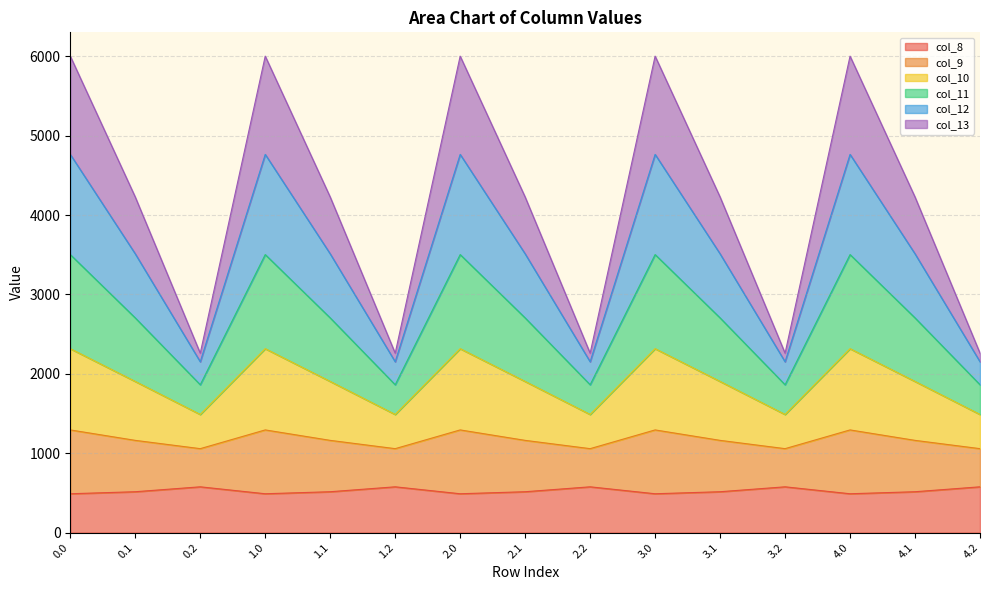

What is the total value across all series at 0.1?

4226.1